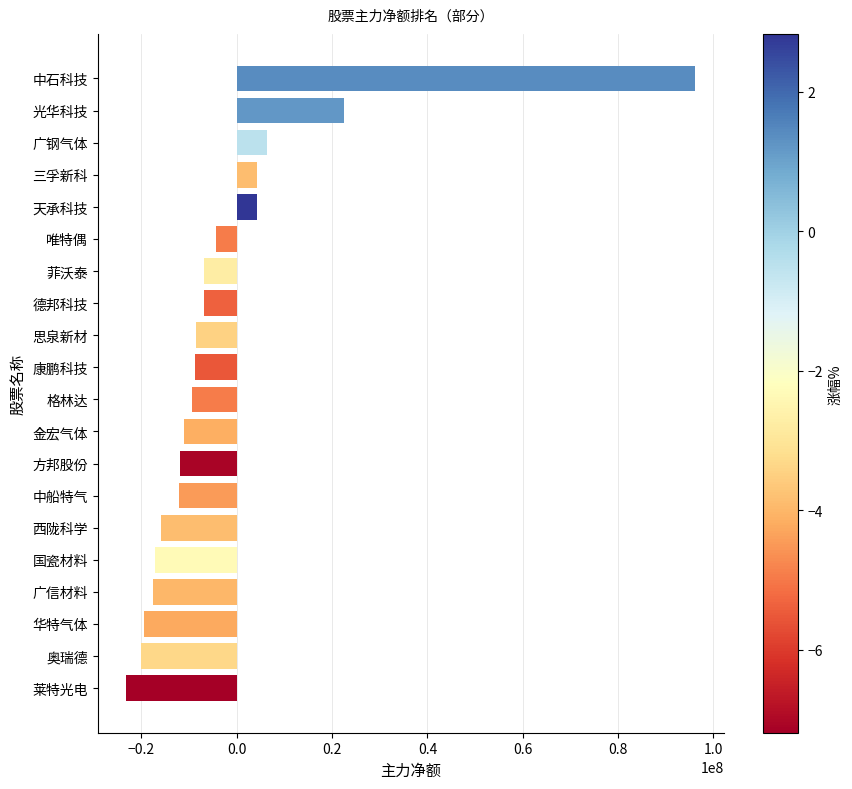

Is it true that the value at 华特气体 is -19538399?

True